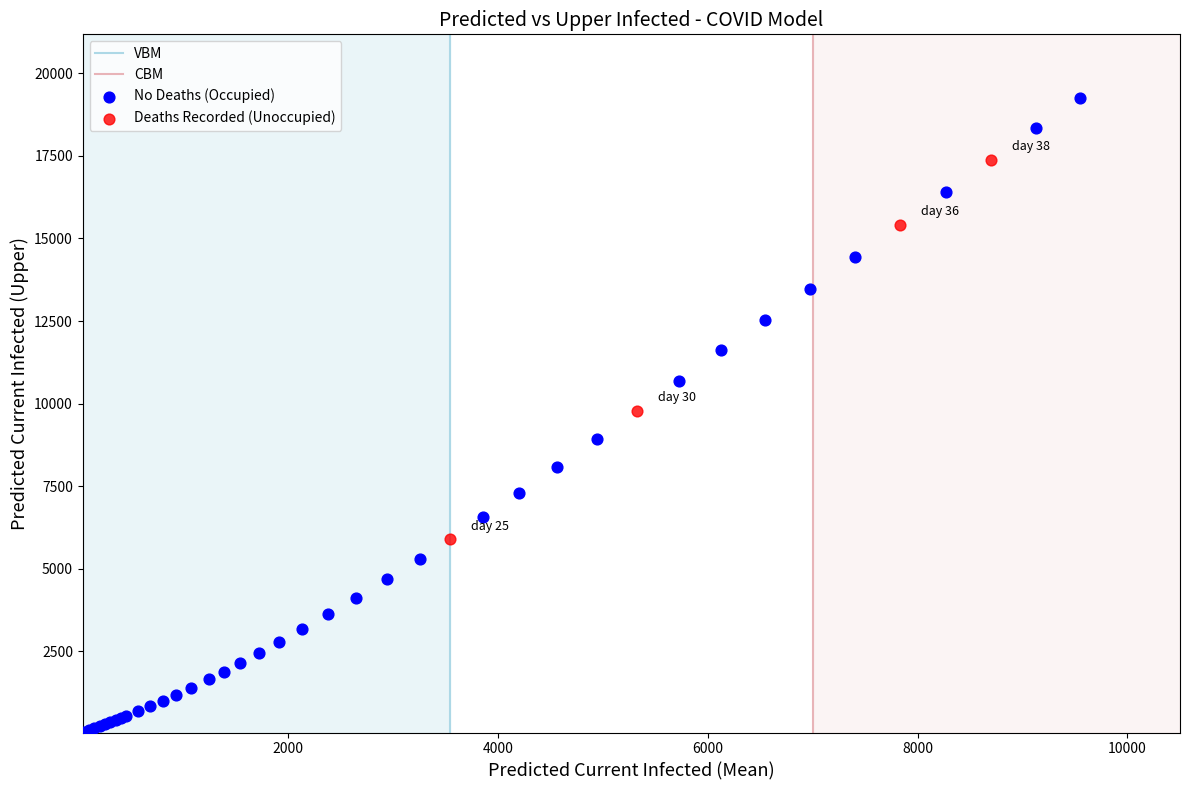

Which series reaches the maximum Y coordinate?

No Deaths (Occupied)